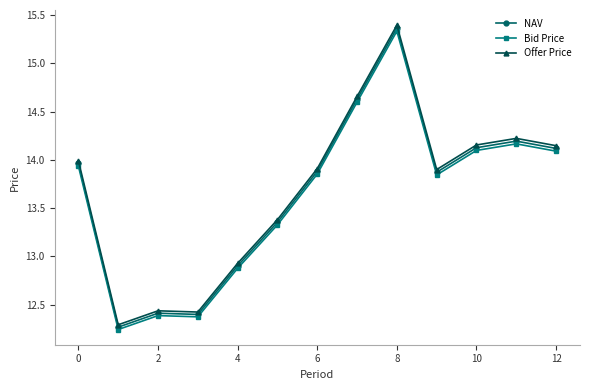

What is the value of the Bid Price point at the 9th from the left?

15.3